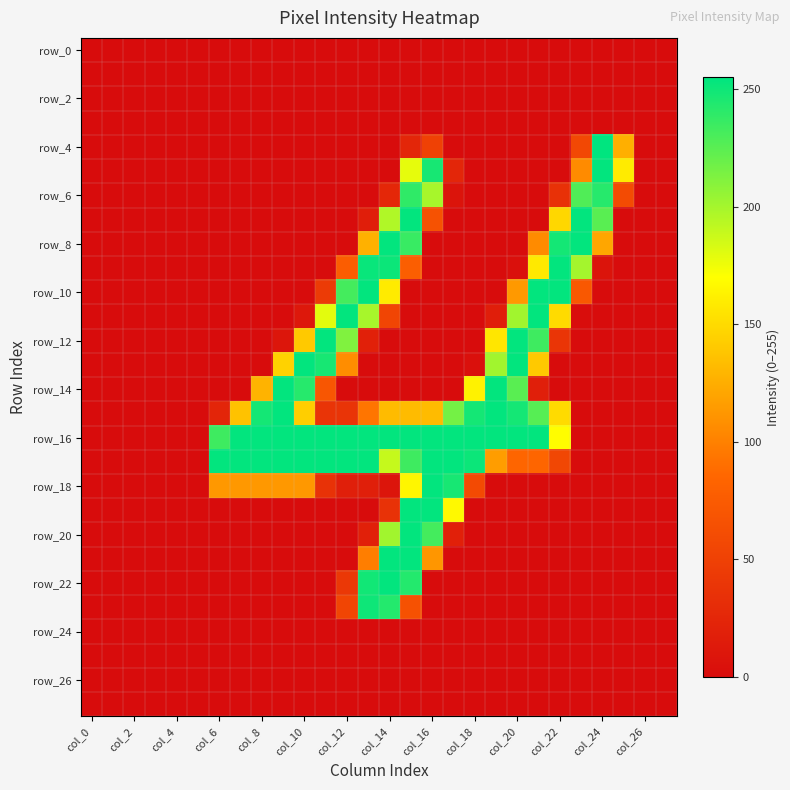

Which series has the widest spread of values?

row_4